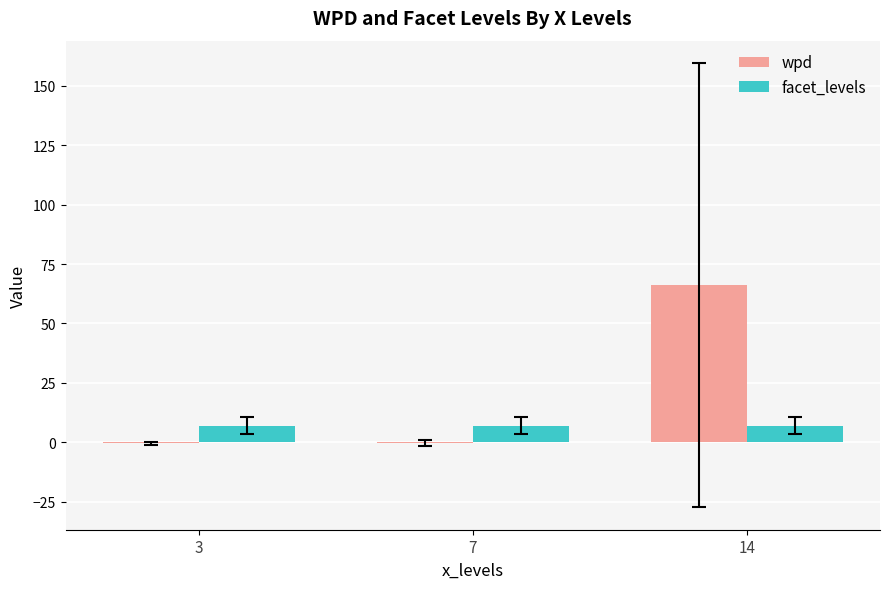

Between 7 and 14, which series saw the biggest shift?

wpd